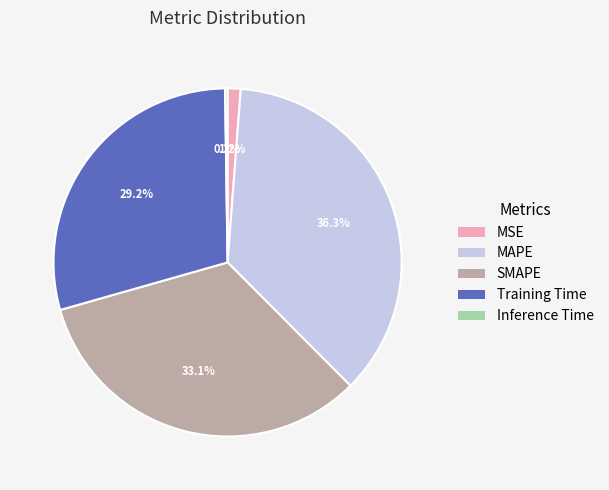

The MSE slice represents 1% of the pie. True or false?

True